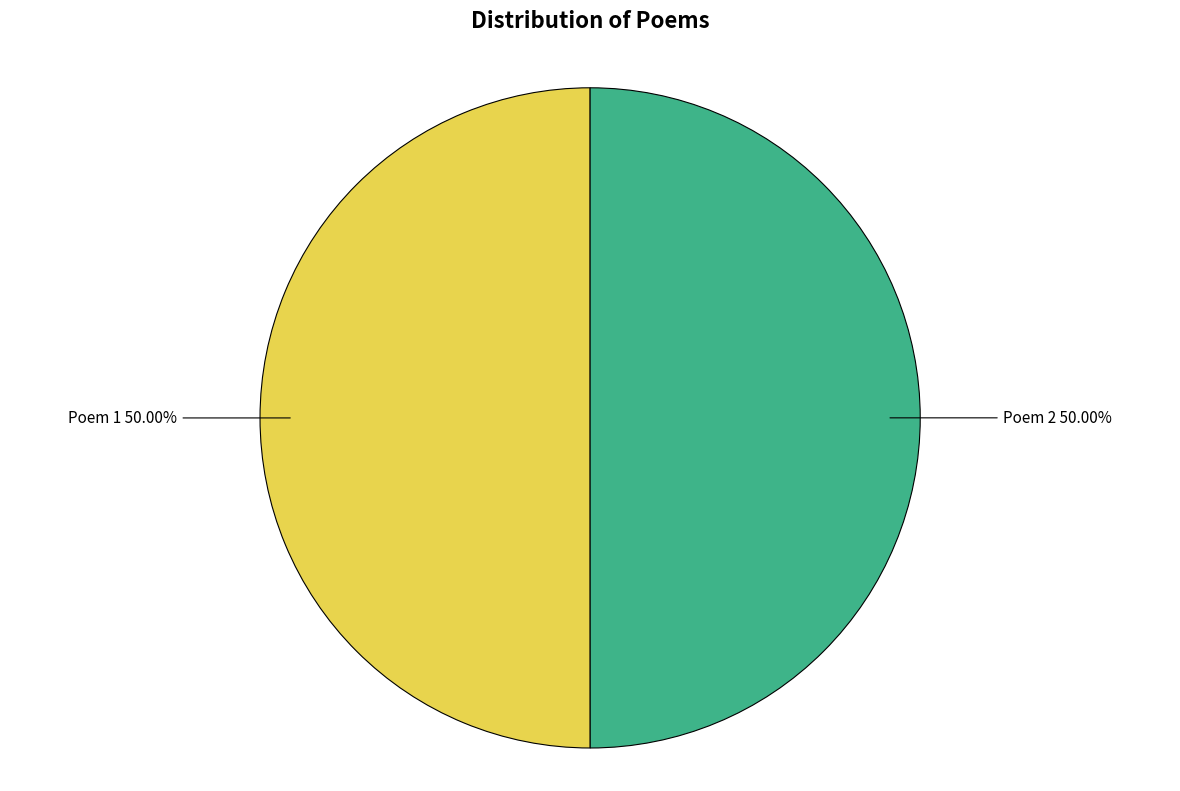

How many slices are in this pie chart?

2